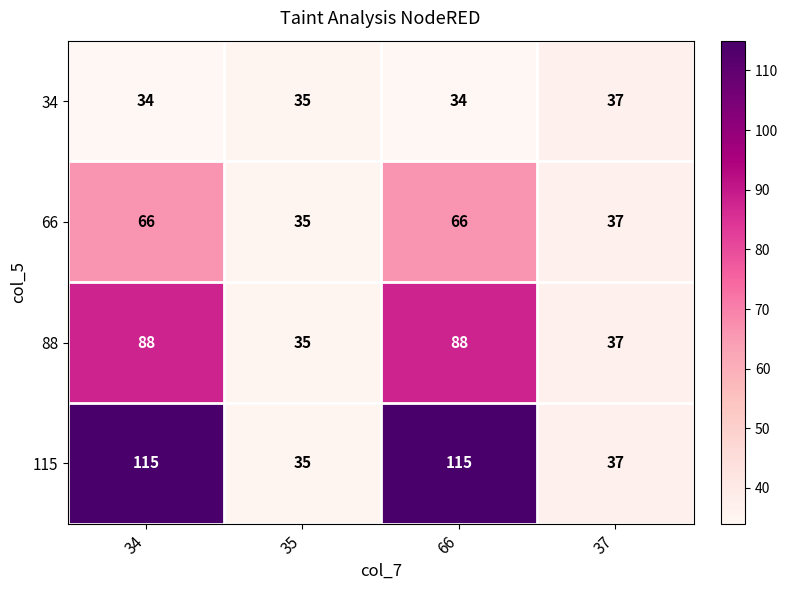

Reading right to left, what are all the values shown in this chart?

34: 37=37	66=34	35=35	34=34
66: 37=37	66=66	35=35	34=66
88: 37=37	66=88	35=35	34=88
115: 37=37	66=115	35=35	34=115